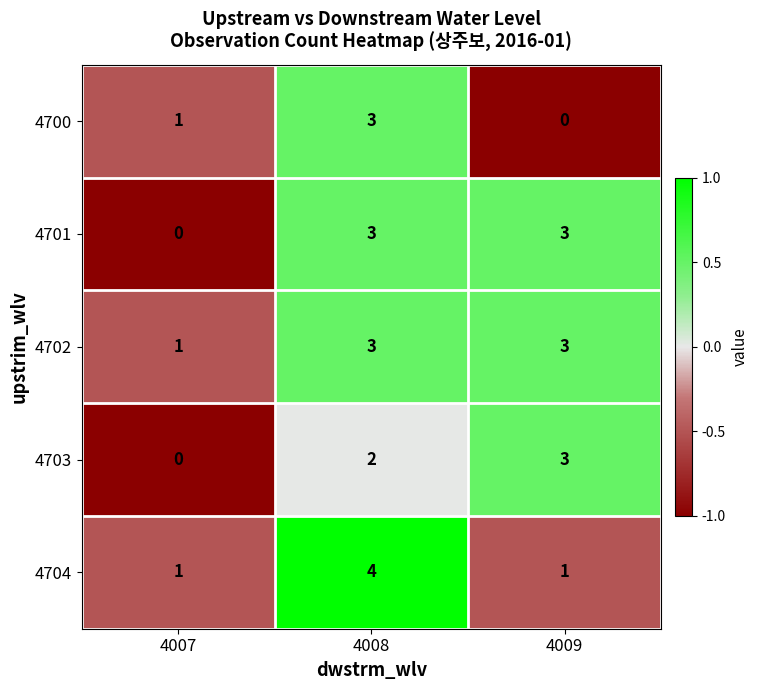

Reading left to right, extract all data points from this chart.

4700: 1	3	0
4701: 0	3	3
4702: 1	3	3
4703: 0	2	3
4704: 1	4	1